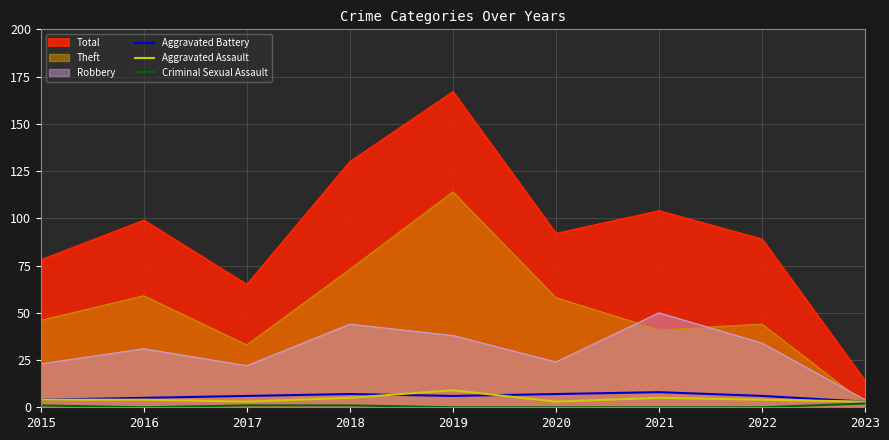

How many intersections are there between Aggravated Assault and Aggravated Battery?

2